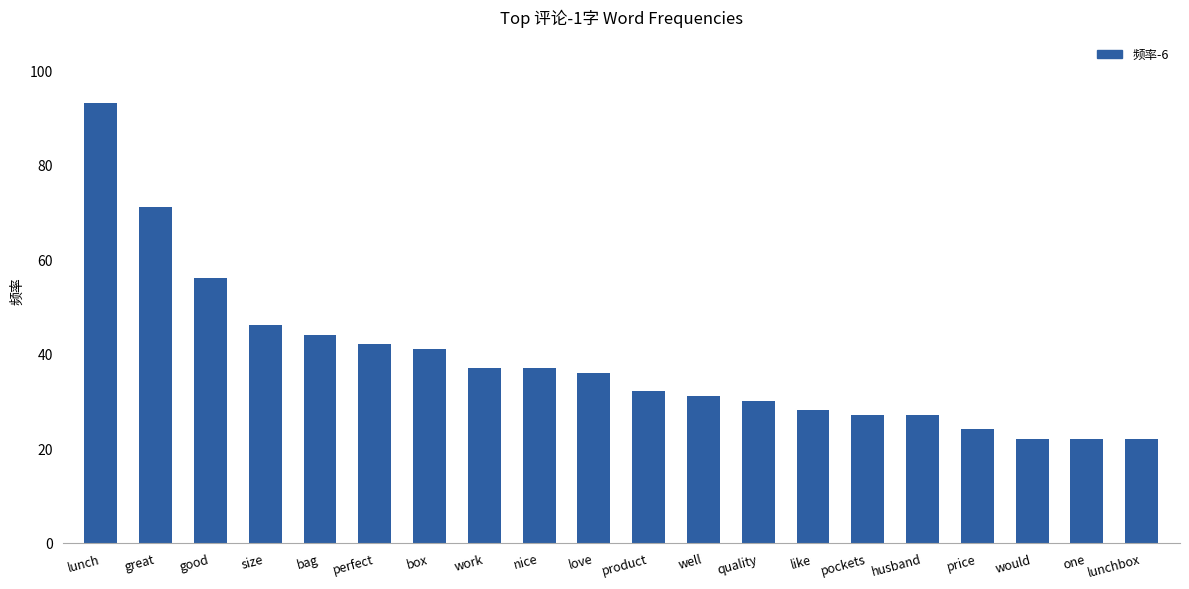

The value at box is 68. True or false?

False